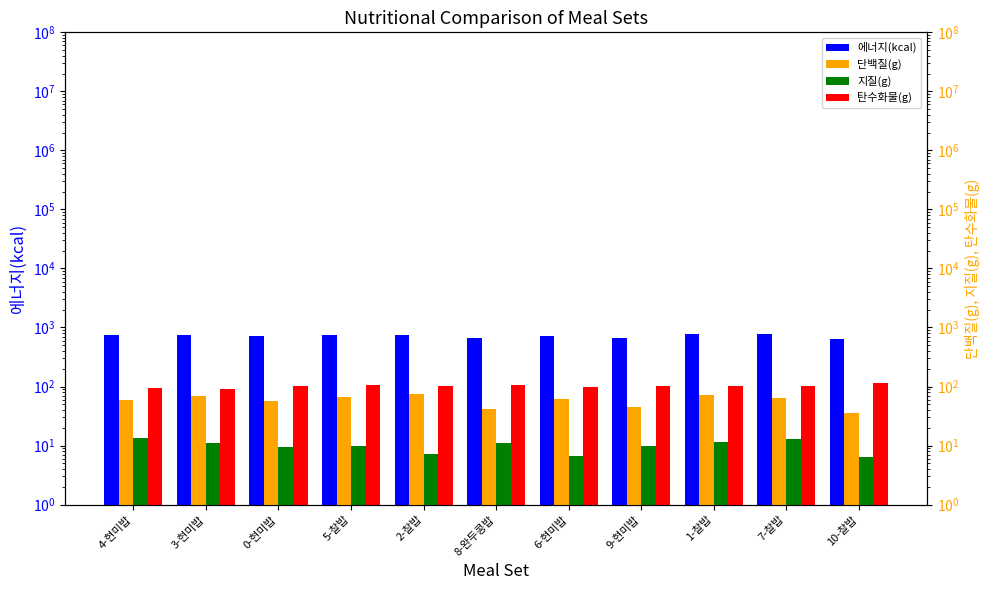

At which category does the chart reach its peak across all series?

1-찰밥